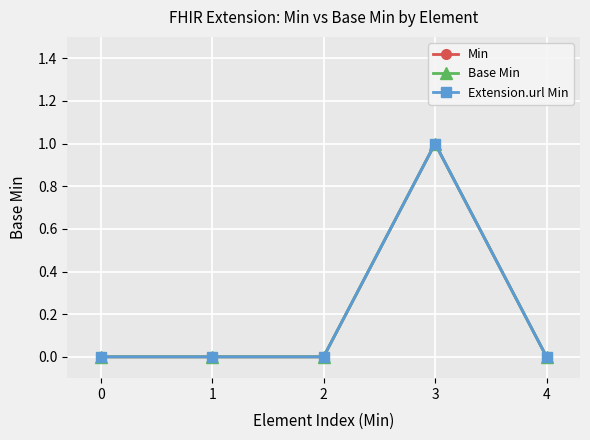

Which series changed the most between 2 and 3?

Min